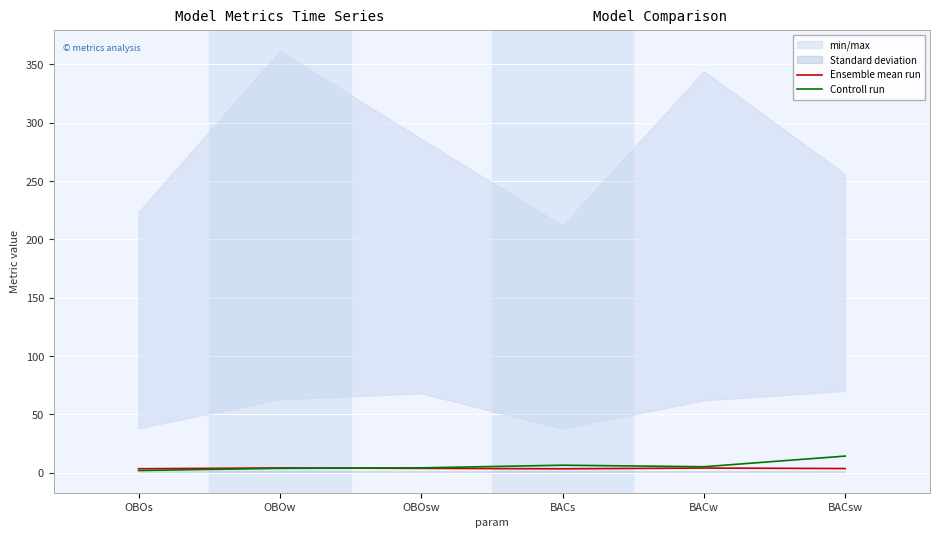

How many data points does each series have?

6